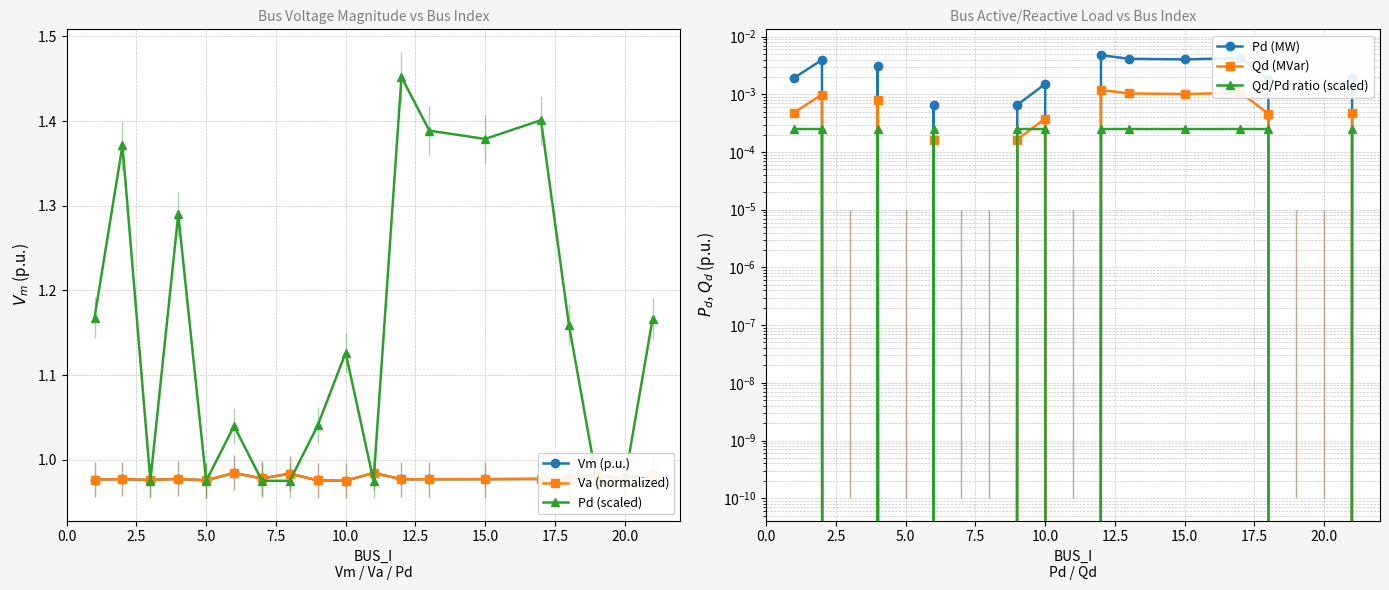

List the series in order of their peak value, highest first.

Pd (scaled), Vm (p.u.), Va (normalized), Pd (MW), Qd (MVar), Qd/Pd ratio (scaled)